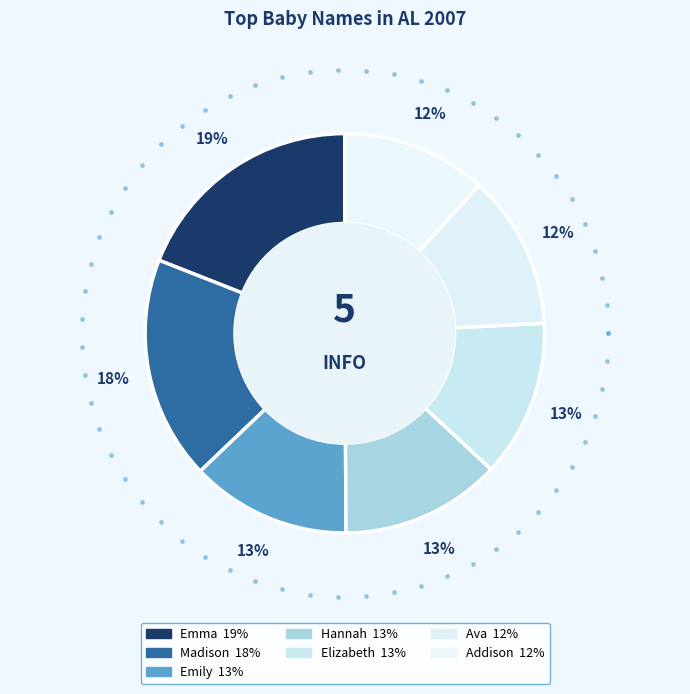

To the nearest percent, what portion does Hannah represent?

13%